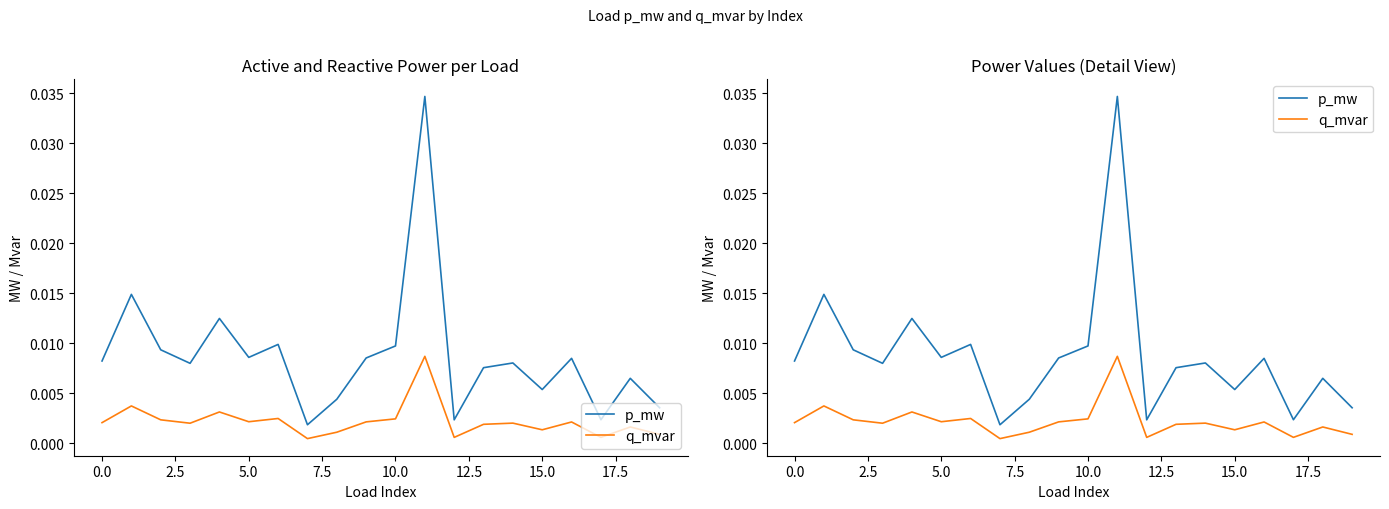

Is it true that q_mvar equals 0.0 at 2.5?

False